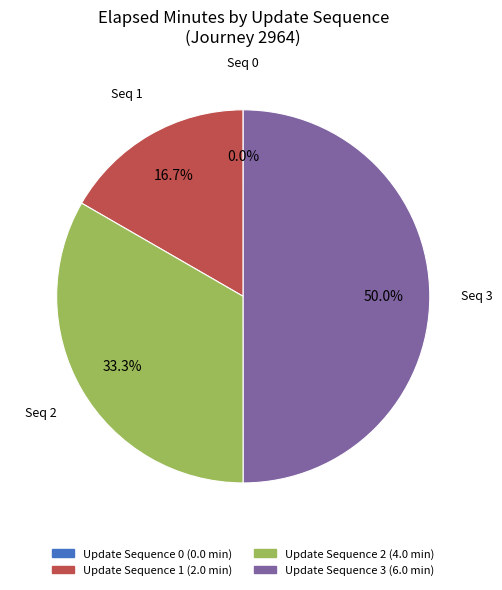

Which slice is the largest?

Seq 3